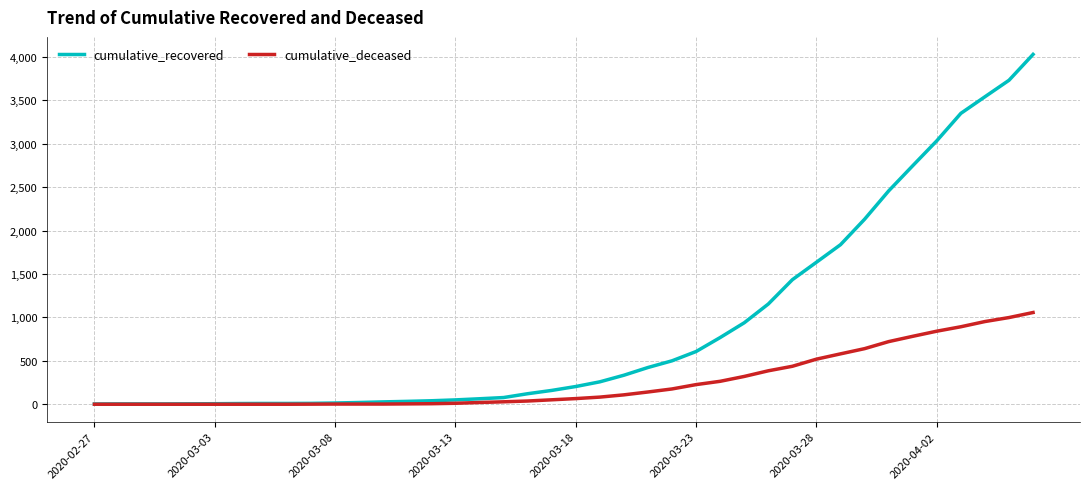

Rank the series by their maximum value, from highest to lowest.

cumulative_recovered, cumulative_deceased